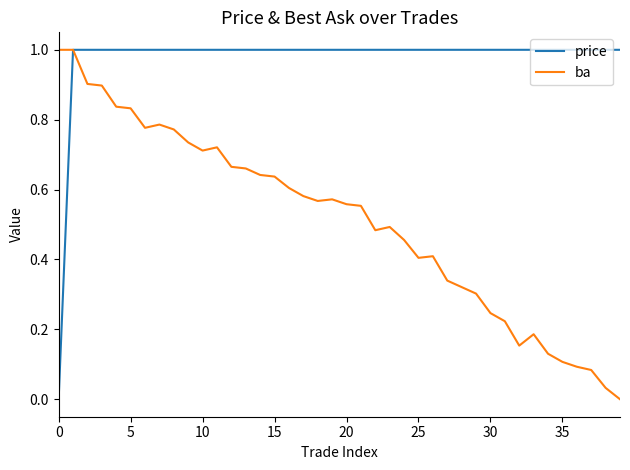

List the series in order of their overall mean, lowest first.

ba, price